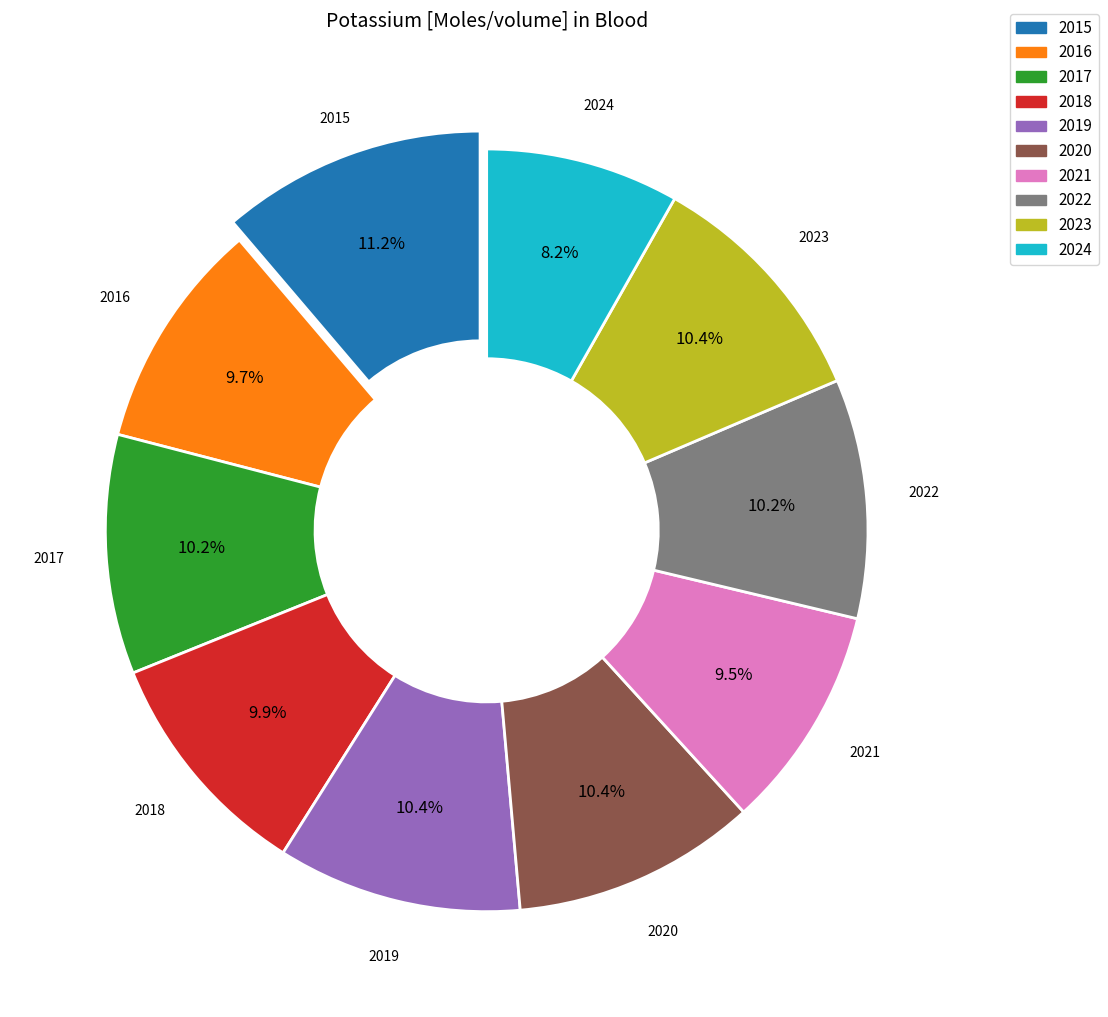

What is the ratio of the value at 2019 to the value at 2020?

1.0